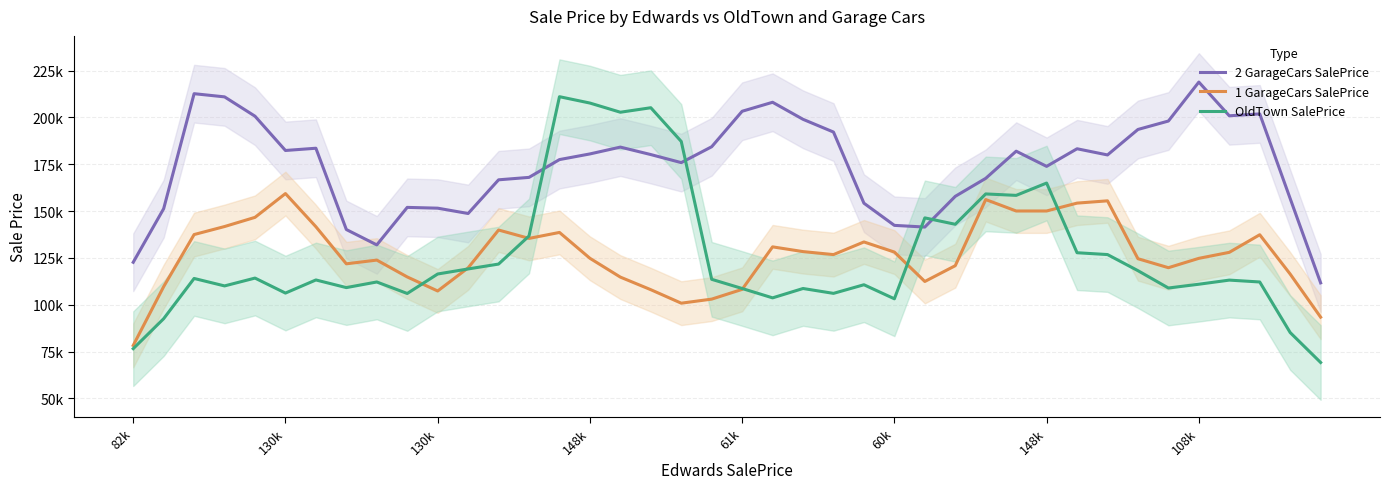

What is the label of the 24th point from the left?

23